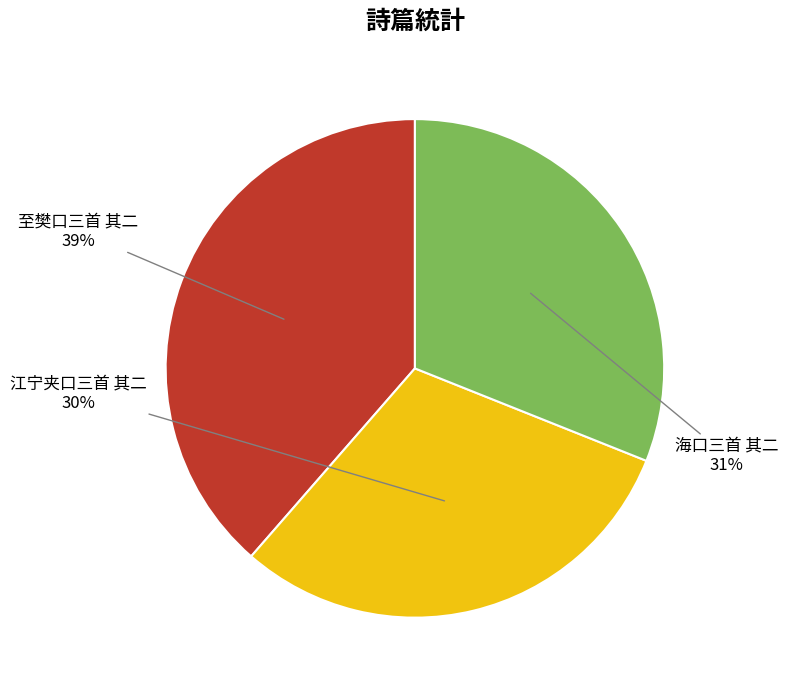

To the nearest percent, what is the average slice percentage?

33%